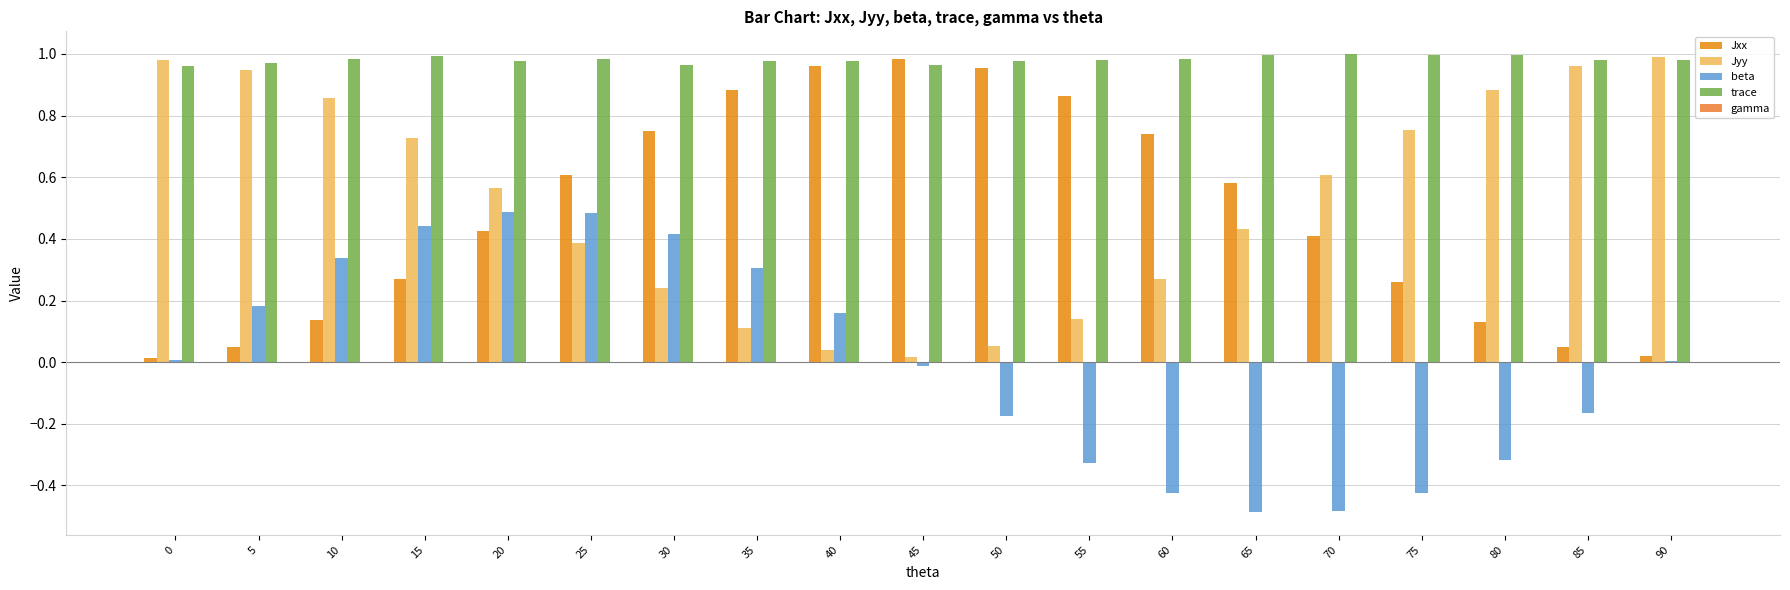

What is the total value across all series at 70?

1.5